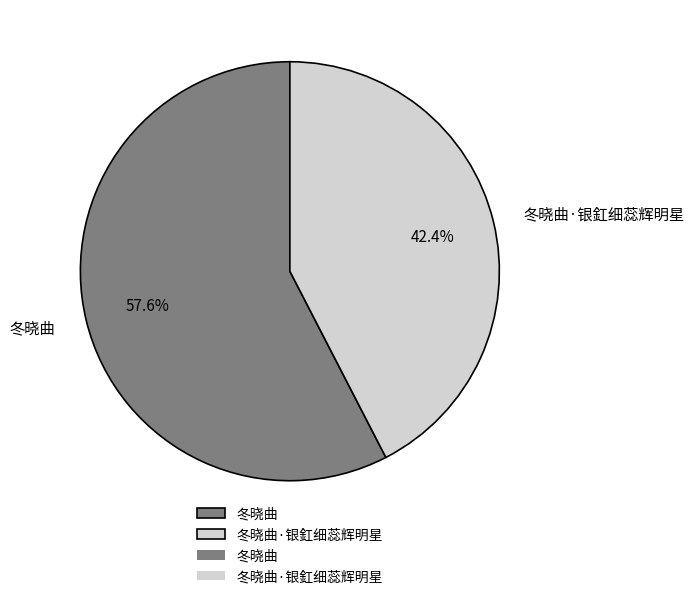

Which has a higher value, 冬晓曲·银釭细蕊辉明星 or 冬晓曲?

冬晓曲